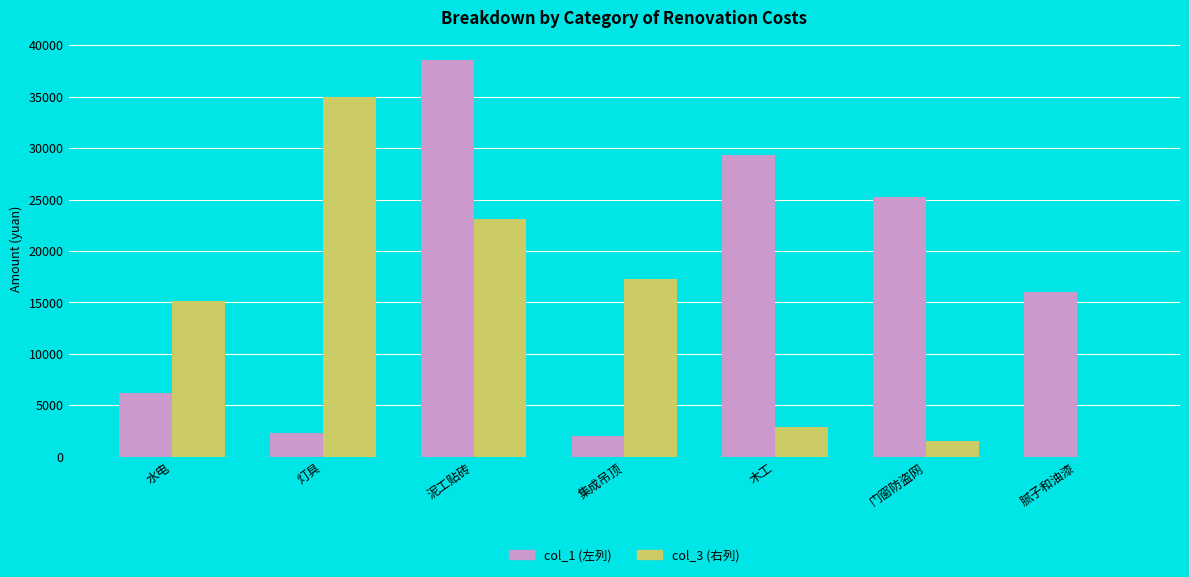

What is the total value across all series at 水电?

21323.7